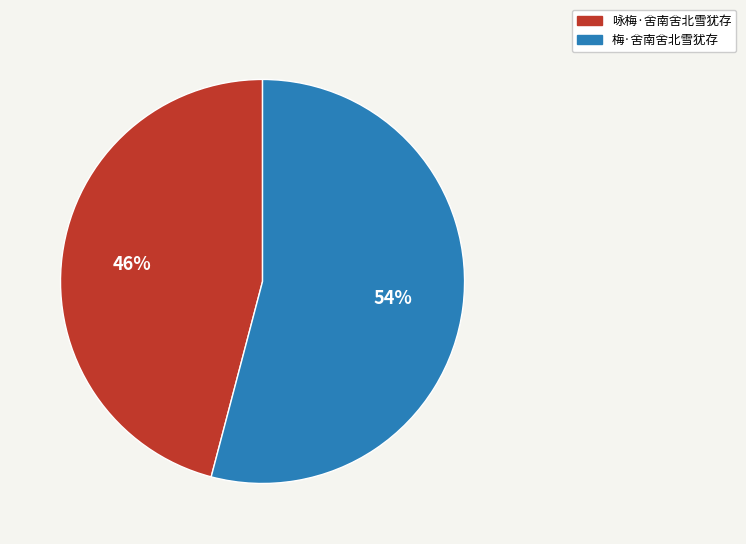

Count the number of slices in the pie.

2